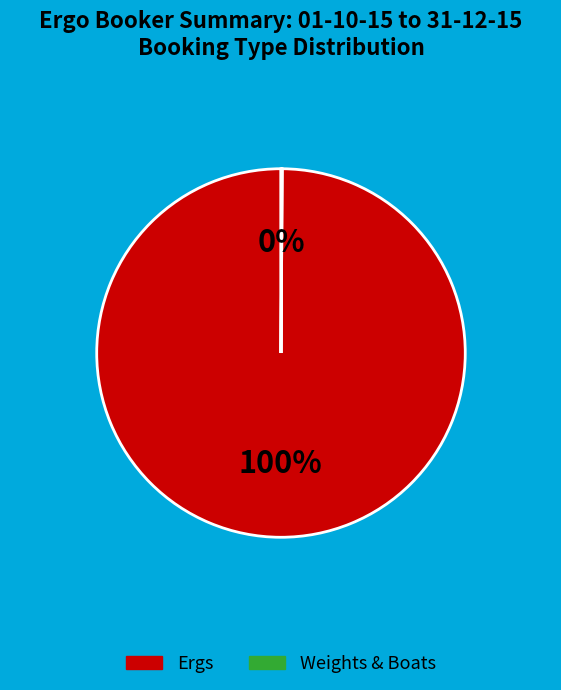

To the nearest percent, what is the difference between the largest and smallest slice percentages?

100%